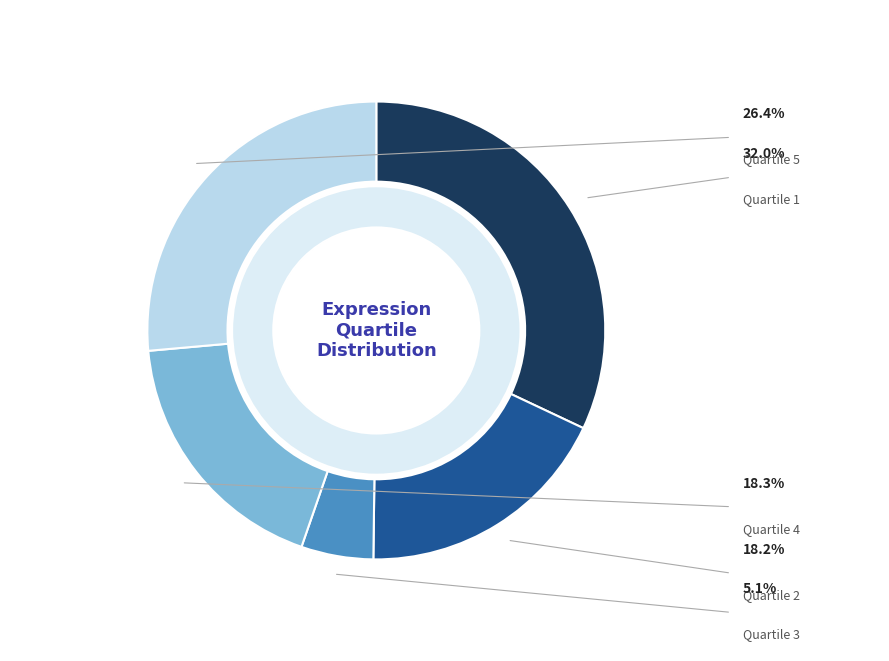

To the nearest percent, what is the difference between the 3 and 2 slice percentages?

13%